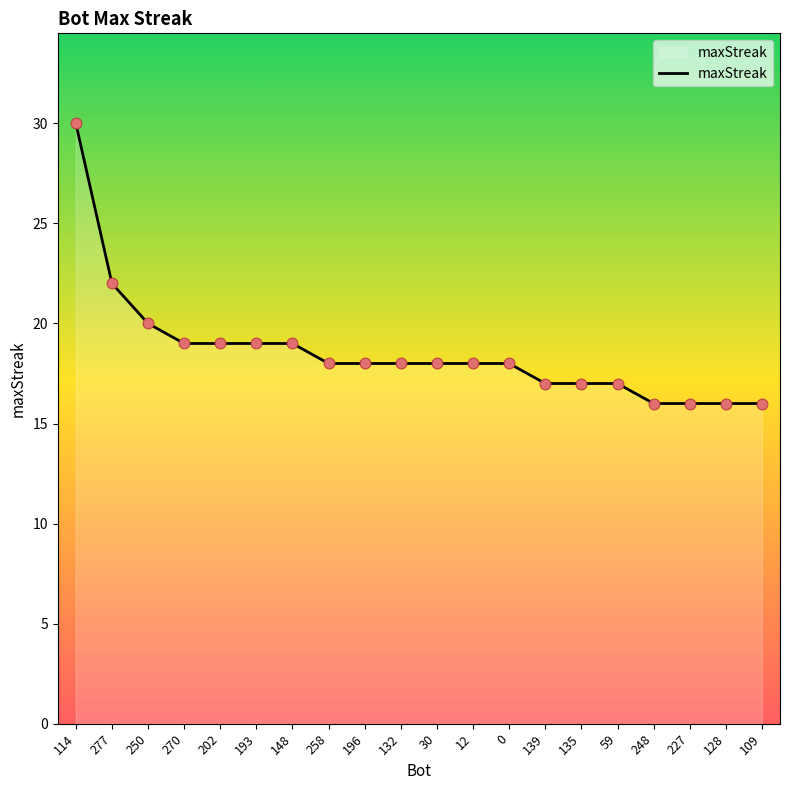

What is the ratio of the value at 30 to the value at 109?

1.1